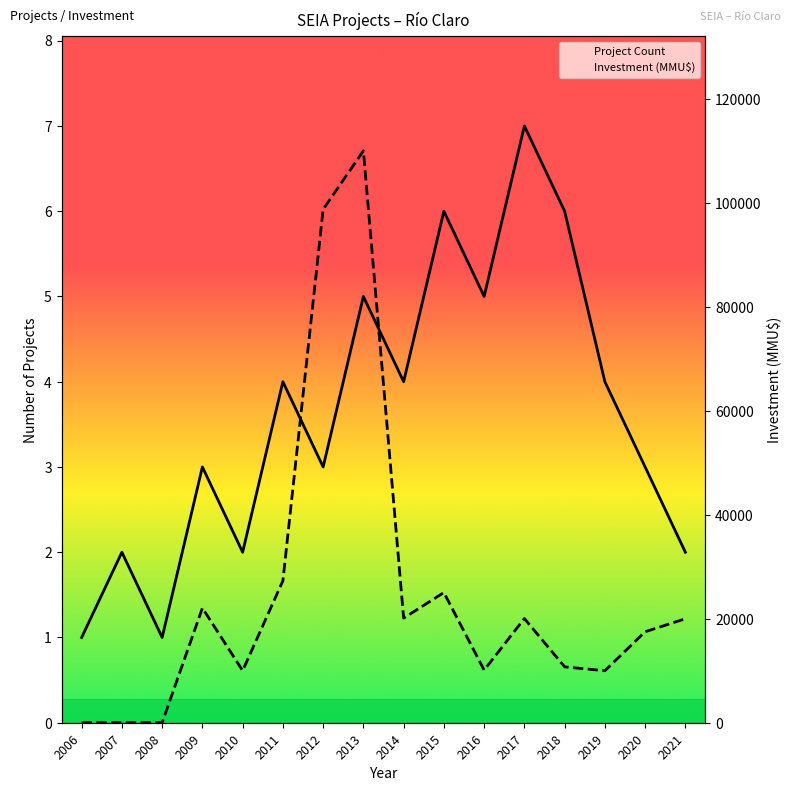

Reading left to right, transcribe all the data shown in this chart.

Project Count: 2006=1	2007=2	2008=1	2009=3	2010=2	2011=4	2012=3	2013=5	2014=4	2015=6	2016=5	2017=7	2018=6	2019=4	2020=3	2021=2
Total Investment (MMU$): 2006=21	2007=31	2008=21	2009=22070	2010=10010	2011=27300	2012=98740	2013=110000	2014=20120	2015=25040	2016=10120	2017=20042	2018=10742	2019=10000	2020=17500	2021=20000